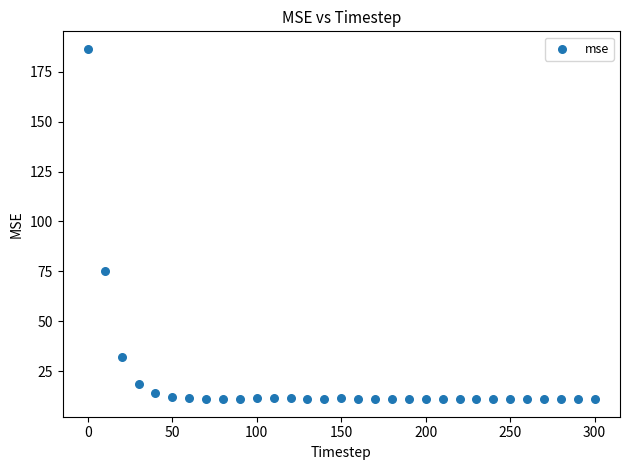

What Y value in the scatter plot is closest to 98?

75.3